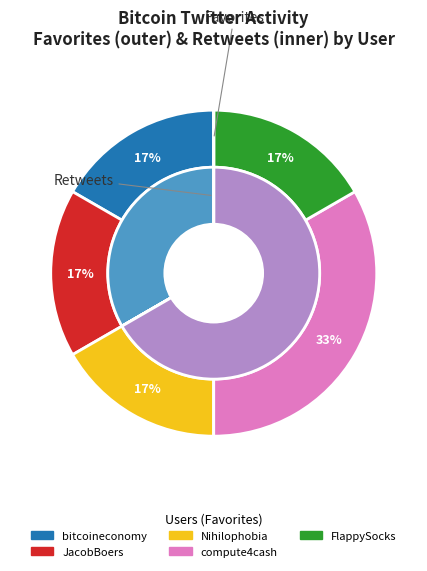

Is there a majority slice in this chart?

No